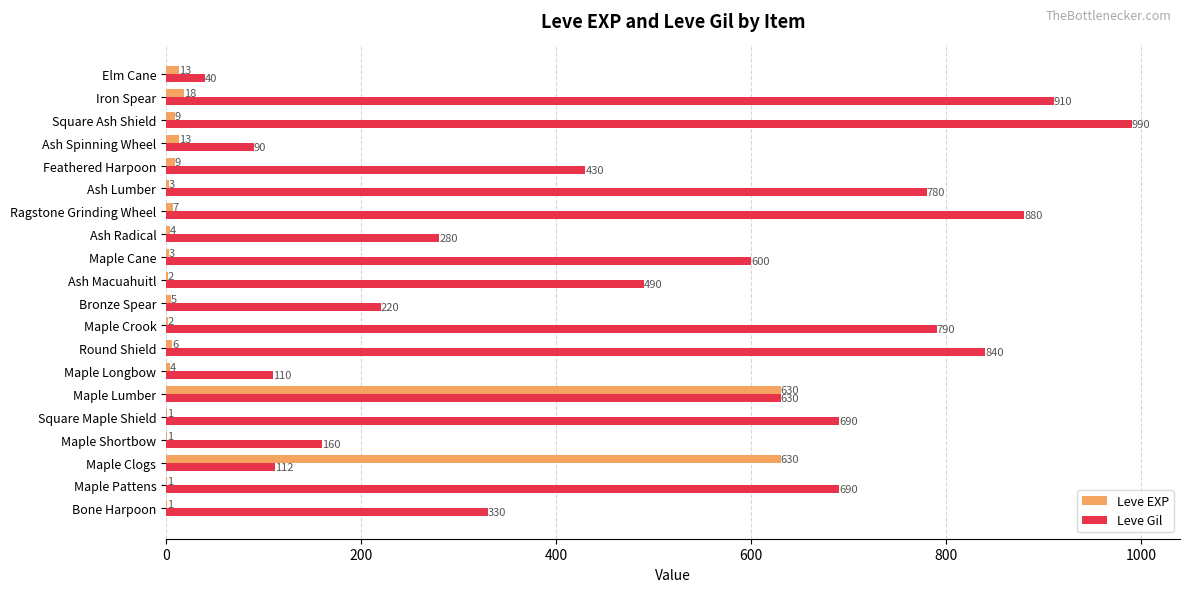

What is the total value across all series at Square Maple Shield?

691